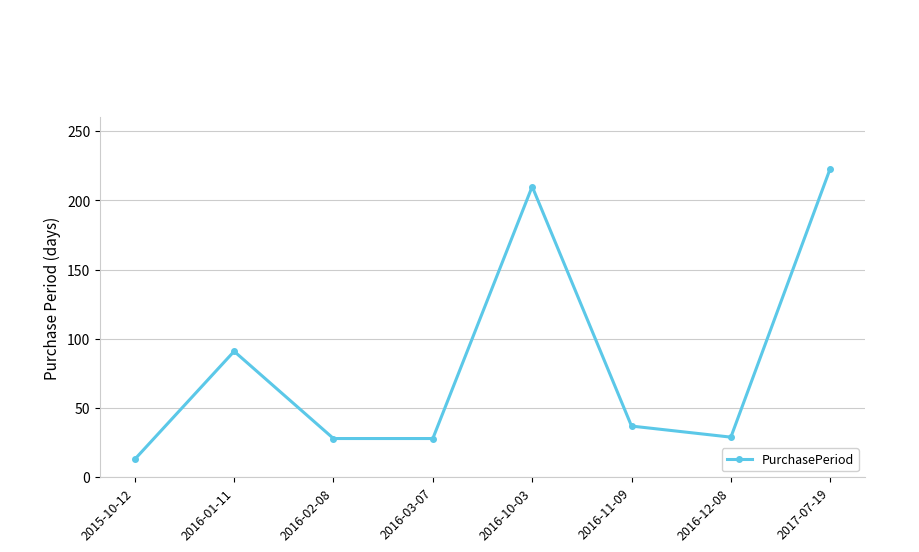

Which has a higher value, 2016-01-11 or 2016-02-08?

2016-01-11